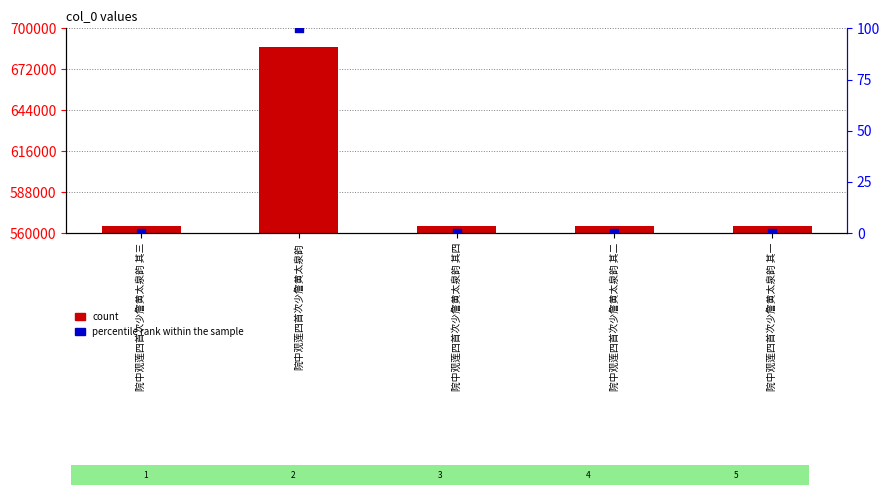

At how many categories does at least one series exceed 468566?

5